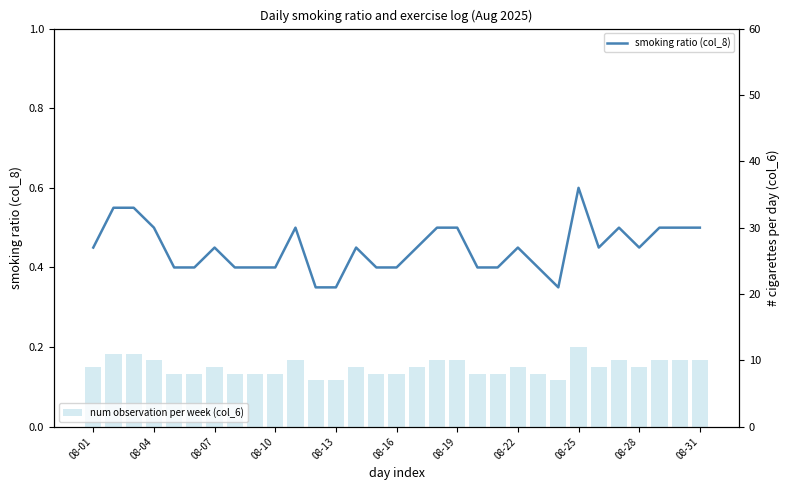

At how many categories does at least one series exceed 4?

31